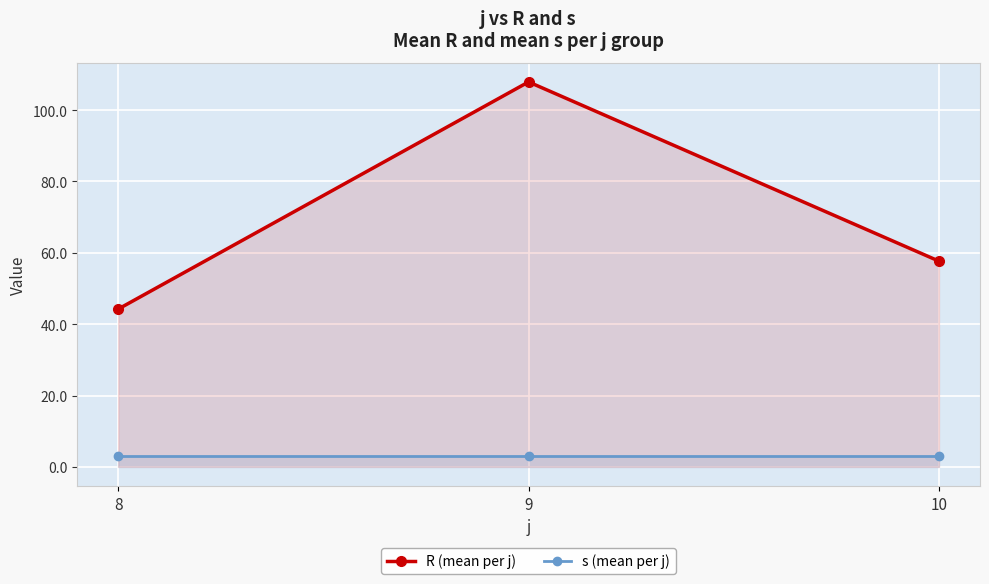

List the labels in order of R (mean per j) value, largest first.

9, 10, 8